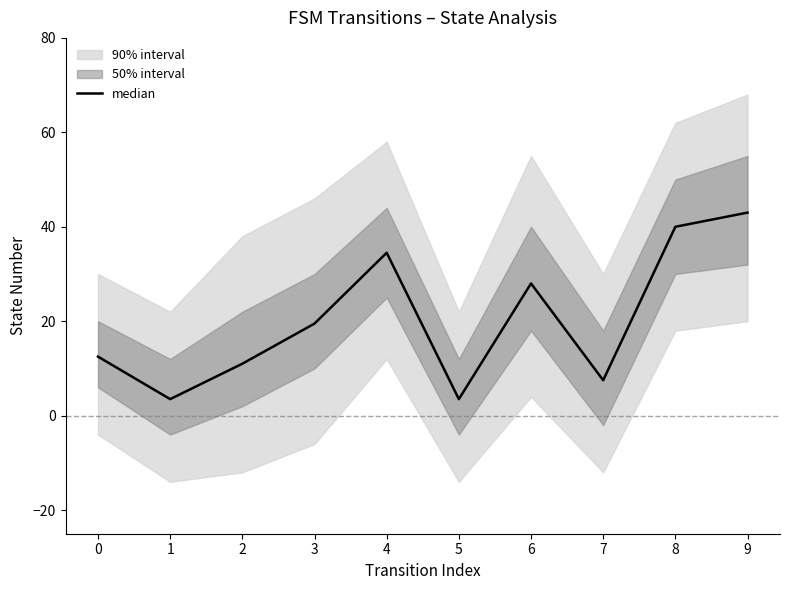

List the labels in order of value, largest first.

9, 8, 4, 6, 3, 0, 2, 7, 1, 5